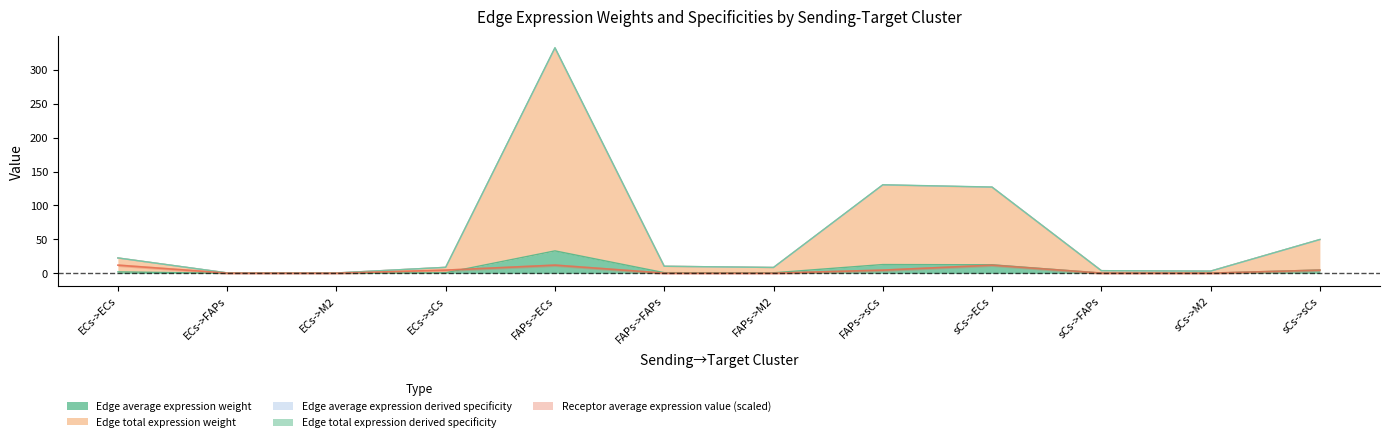

At which label does Edge total expression weight first exceed 10?

ECs->ECs